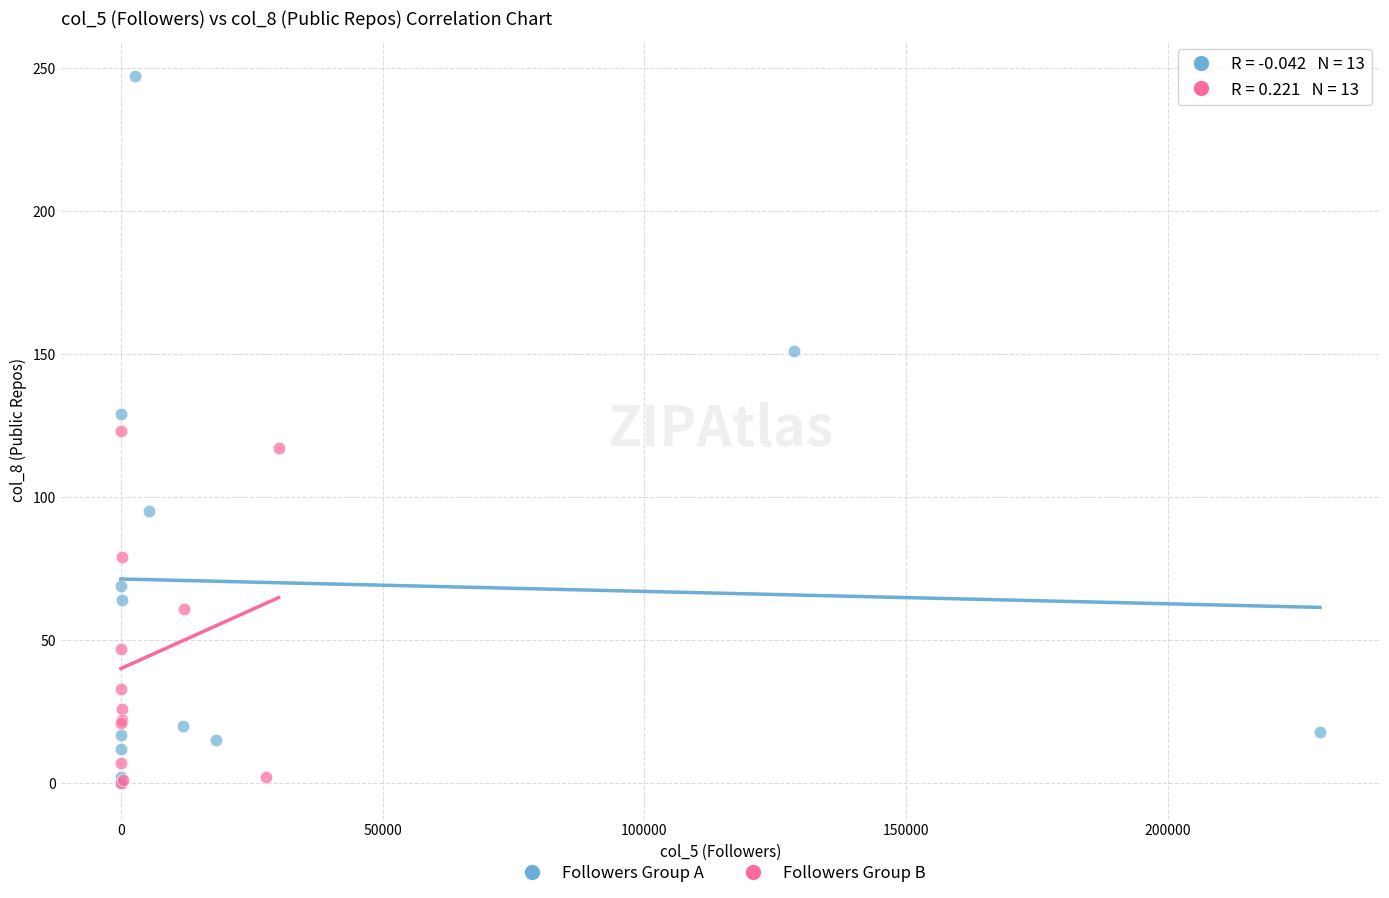

Which series contains the highest Y value?

Followers Group A